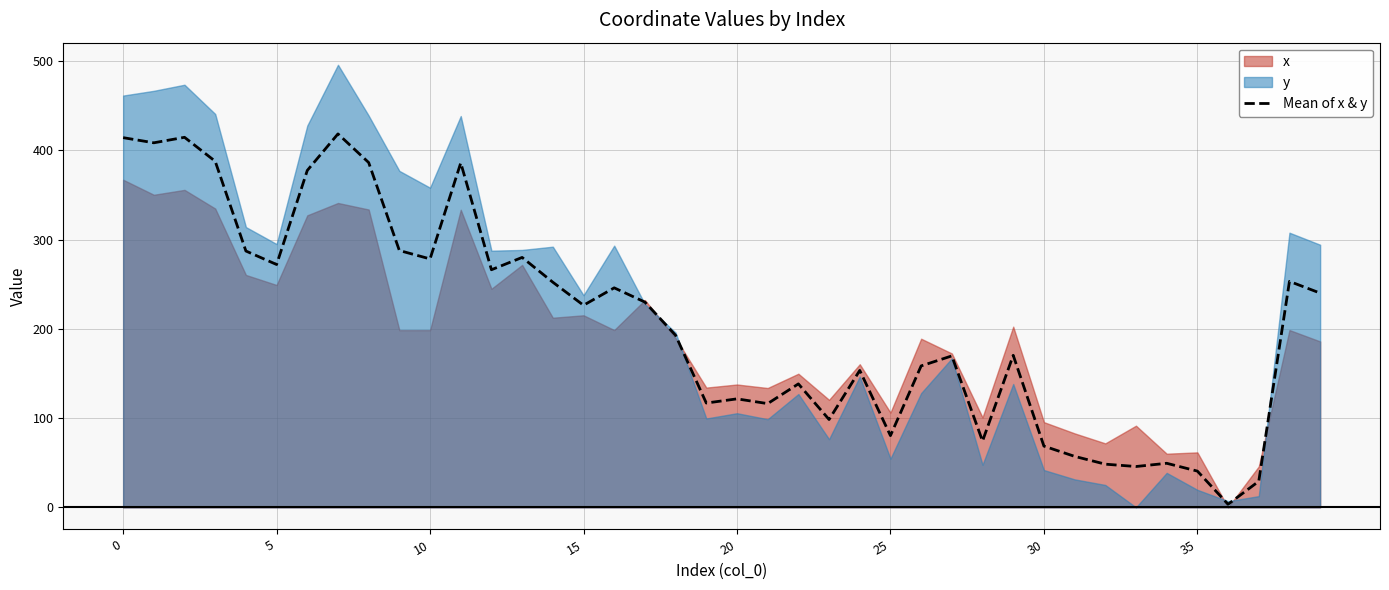

True or false: the data has more than 2 interior local peaks.

True